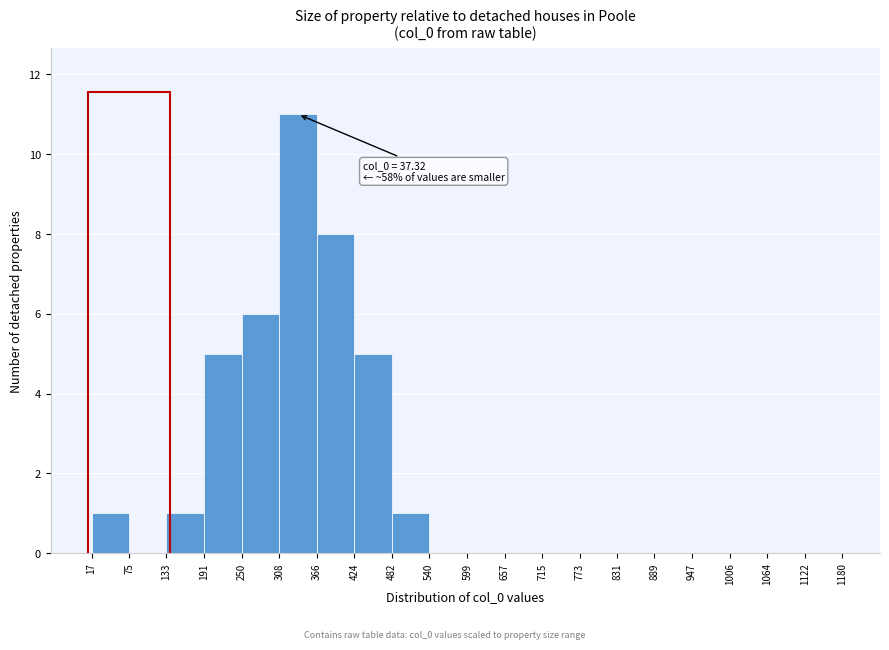

Which range on the x-axis has the tallest bar?

308 to 366